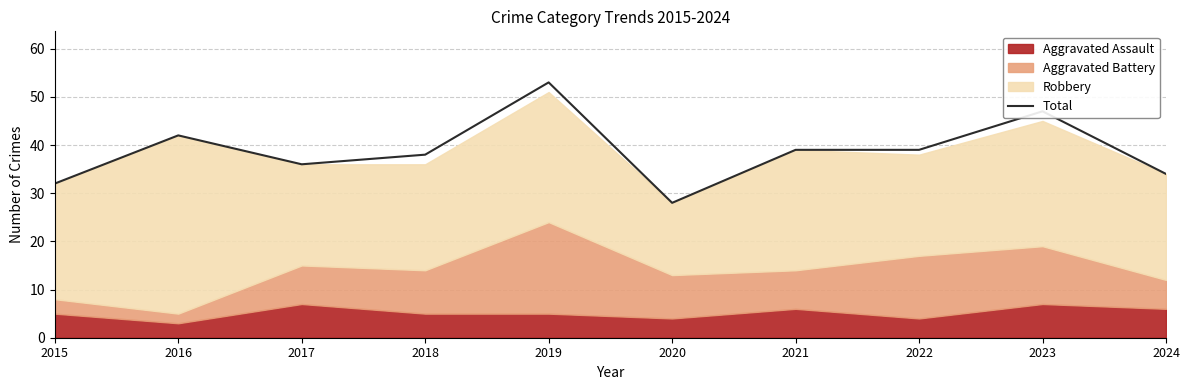

Reading right to left, extract all data points from this chart.

34	47	39	39	28	53	38	36	42	32